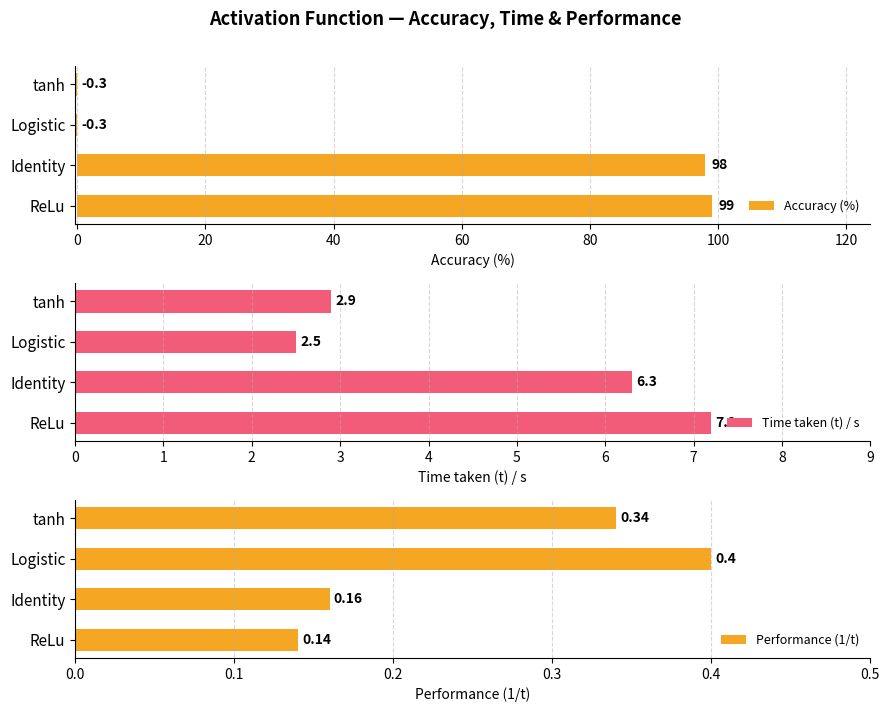

Are the bars horizontal?

Yes